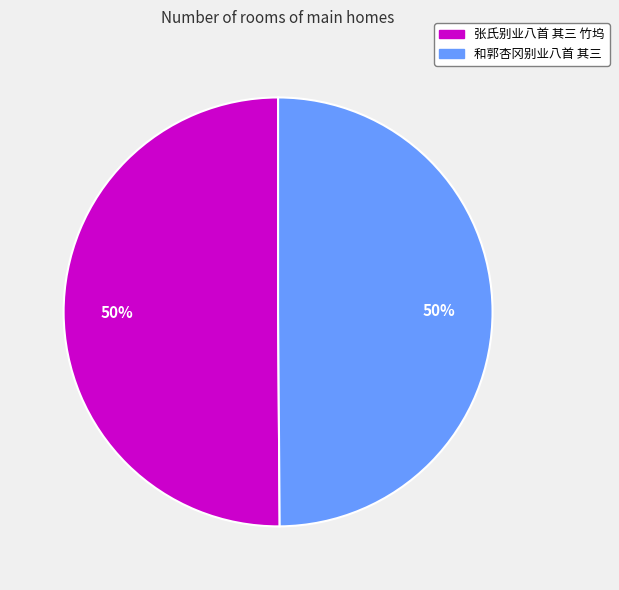

The 张氏别业八首 其三 竹坞 slice represents 44% of the pie. True or false?

False